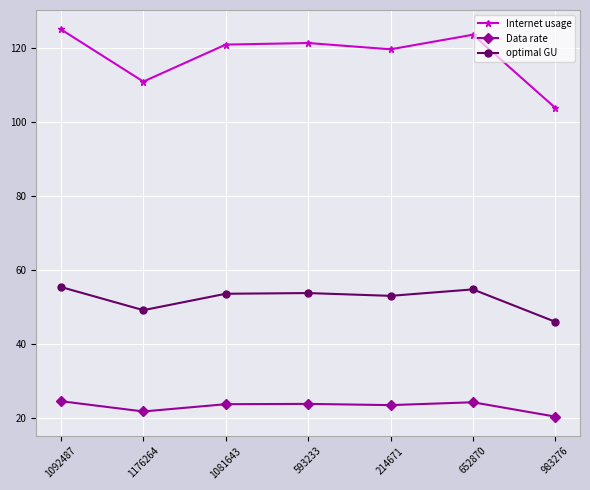

Which series has the largest total across all categories?

Internet usage